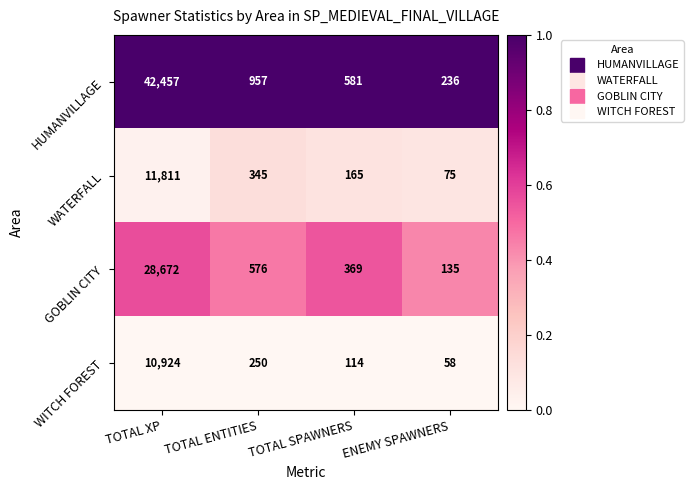

Which series has the largest total across all categories?

HUMANVILLAGE